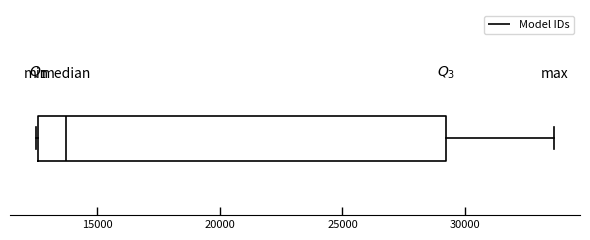

Transcribe this box plot: give where the median line is, the range the box spans, and where the two whiskers end, as read against the x-axis. The values are not printed on the chart, so give them approximately, as read against the axis.

median 13500, box 12500 to 29000, whiskers 12500 to 33500